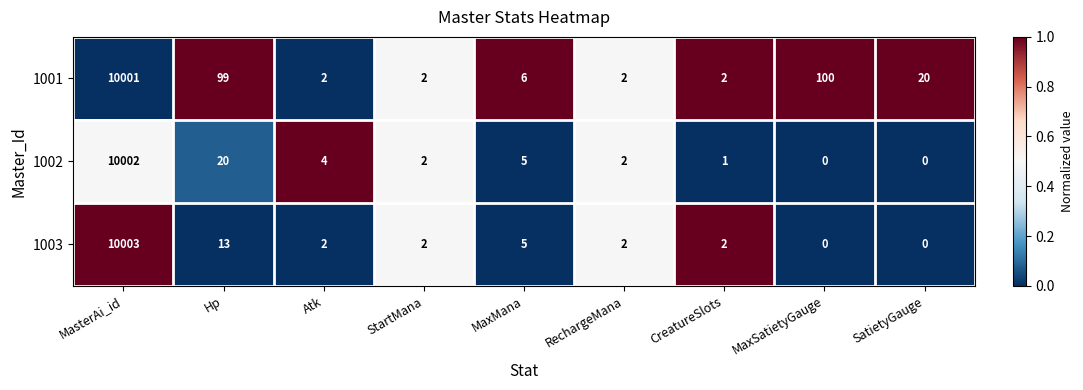

The 1001 series shows 3 at Atk. True or false?

False